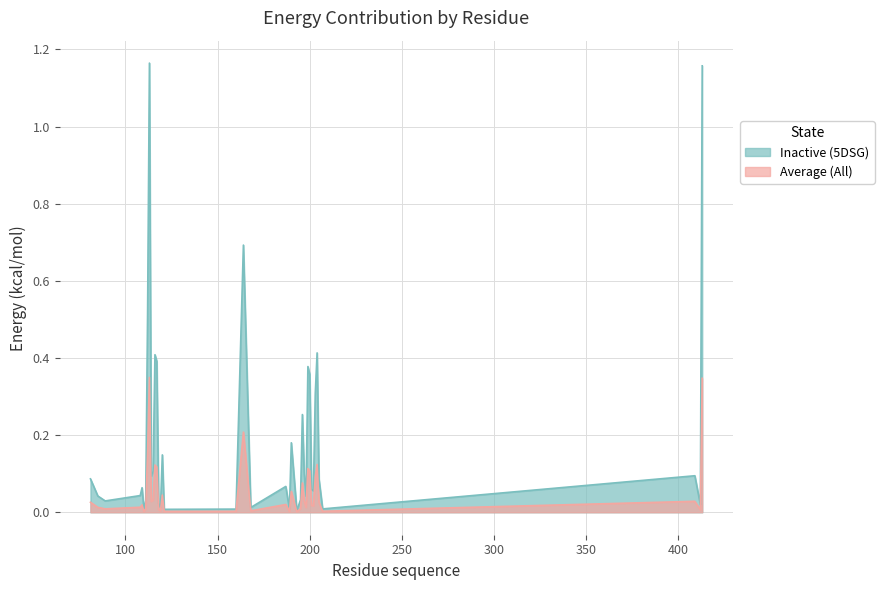

Does the chart have visible grid lines?

Yes